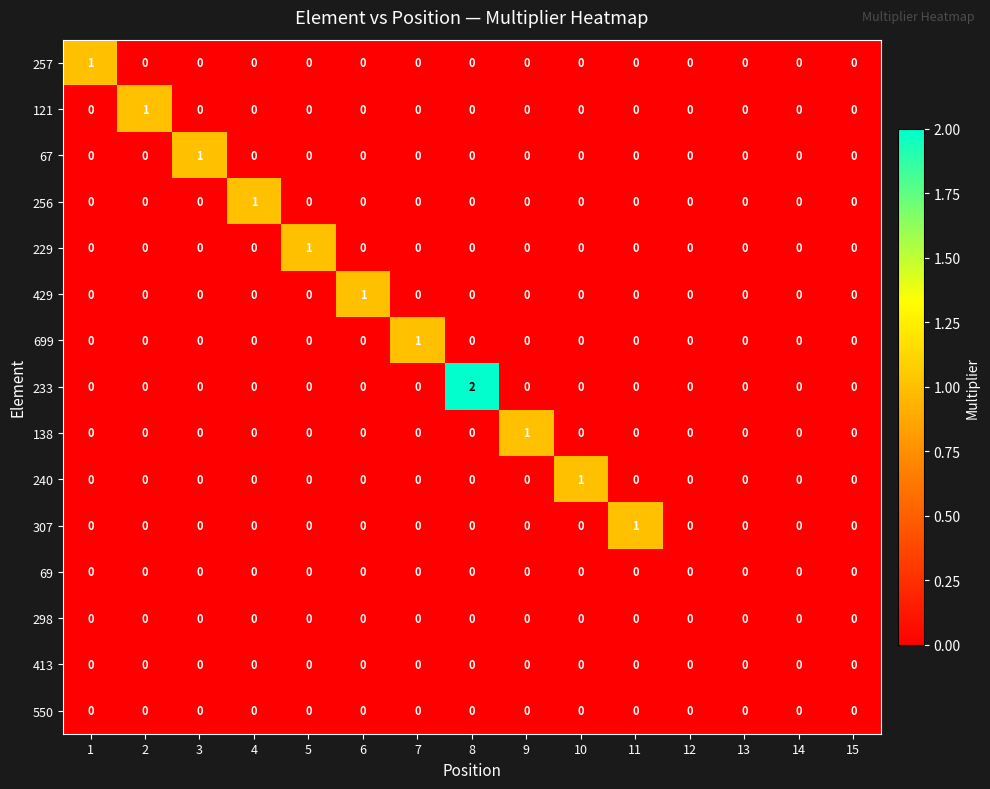

Which category has the highest value in the 256 series?

4